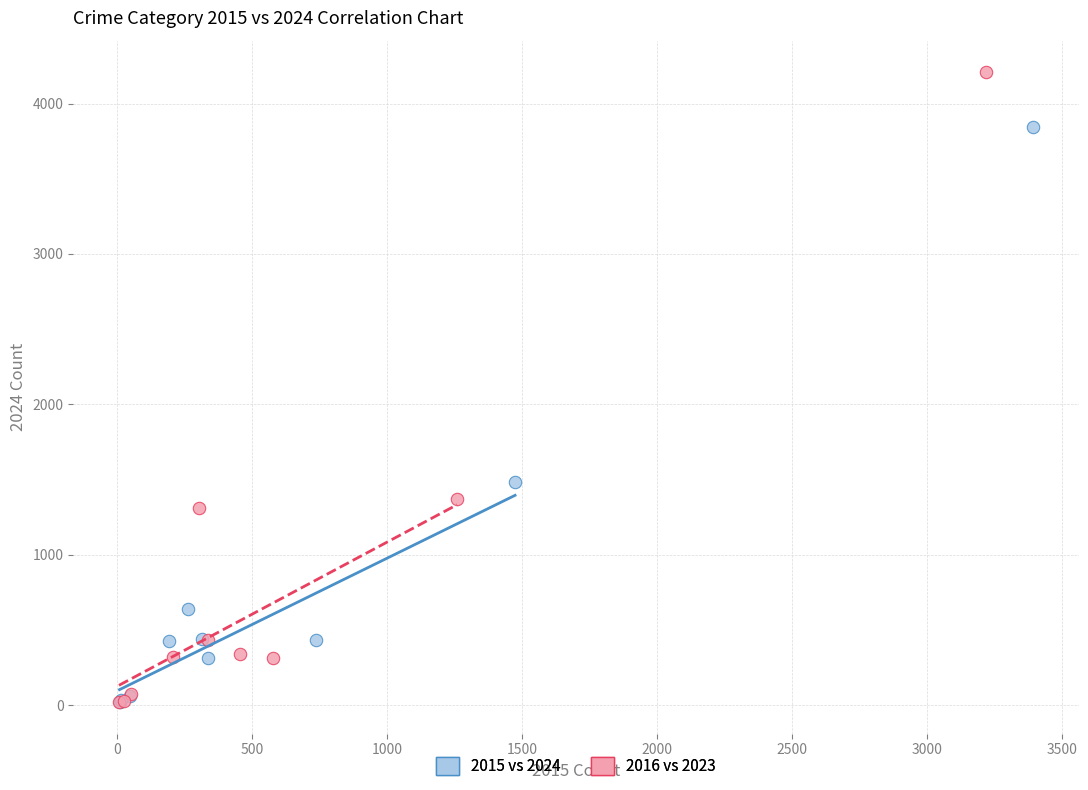

Which series contains the highest Y value?

2016 vs 2023